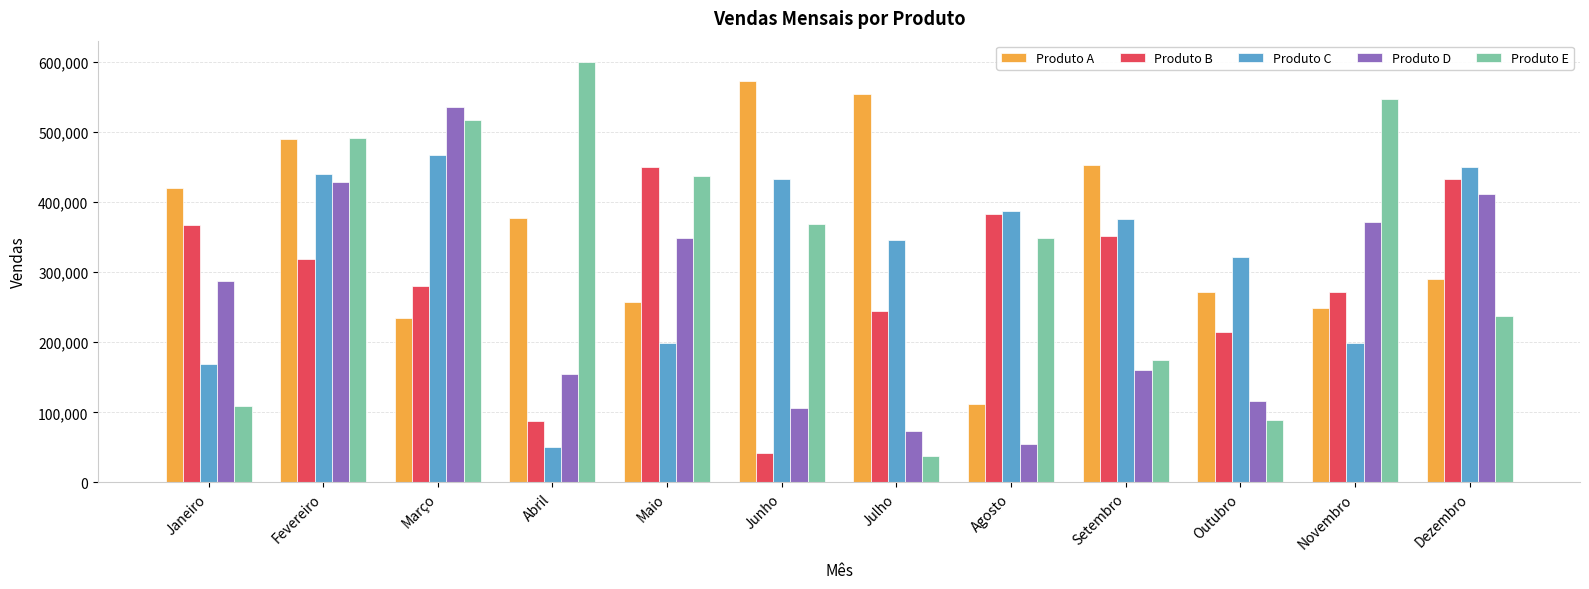

What is the sum of the Produto B values at Julho and Janeiro?

611674